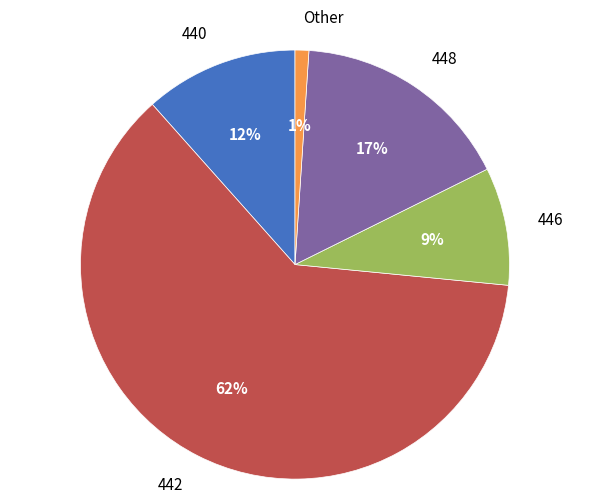

The 442 slice represents 53% of the pie. True or false?

False